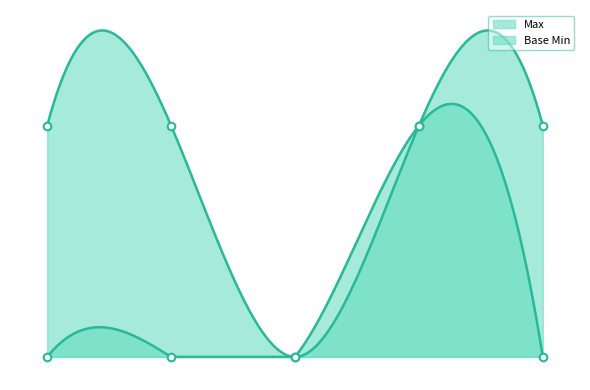

Which series has the largest total across all categories?

Max